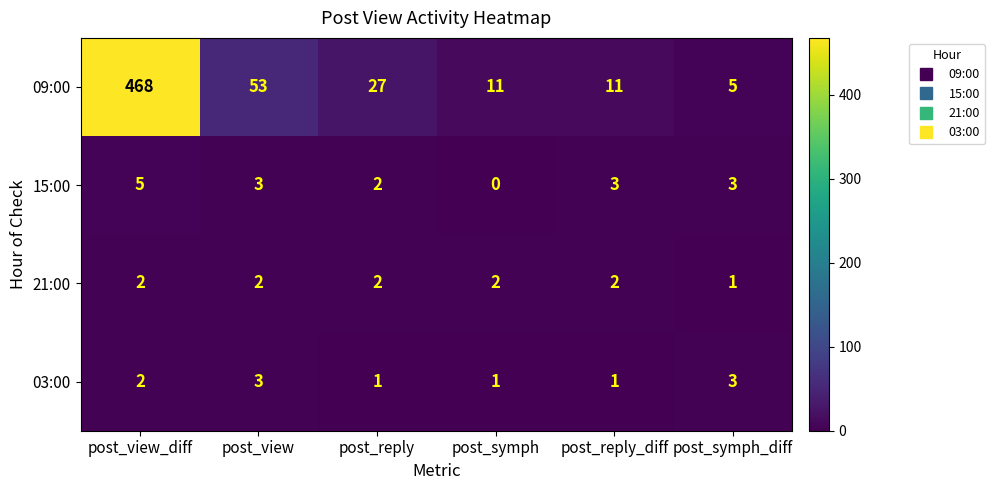

Reading left to right, extract all data points from this chart.

09:00: 468	53	27	11	11	5
15:00: 5	3	2	0	3	3
21:00: 2	2	2	2	2	1
03:00: 2	3	1	1	1	3